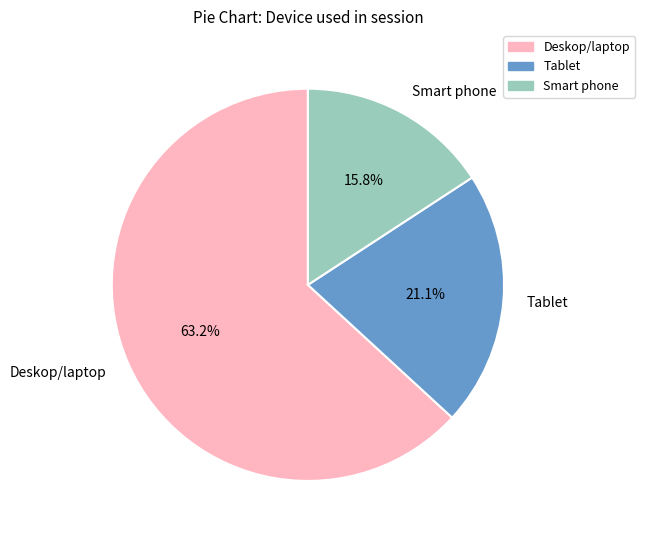

Rank the categories by value from highest to lowest.

Deskop/laptop, Tablet, Smart phone